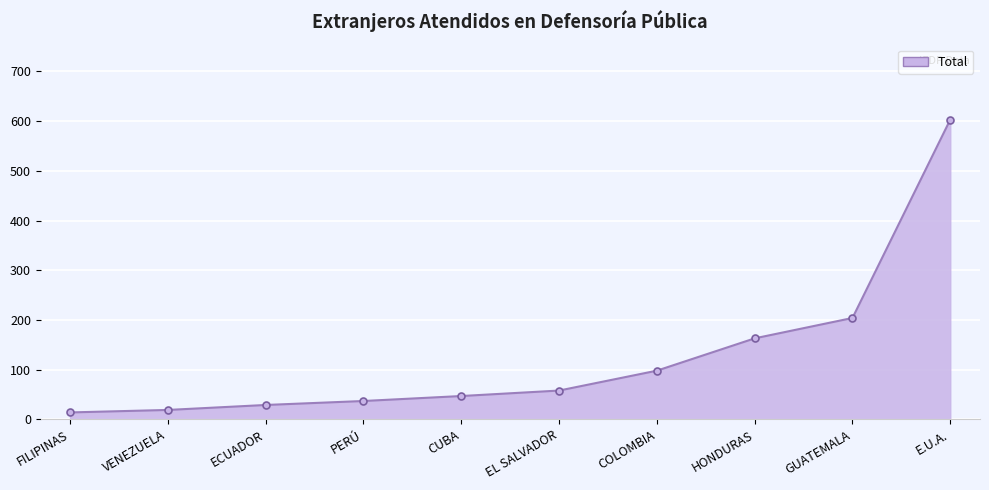

What is the maximum value shown in the chart?

603